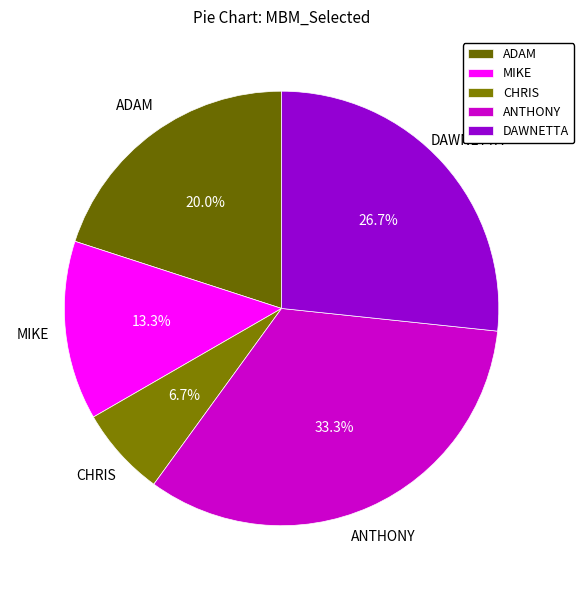

Between DAWNETTA and MIKE, which is larger?

DAWNETTA